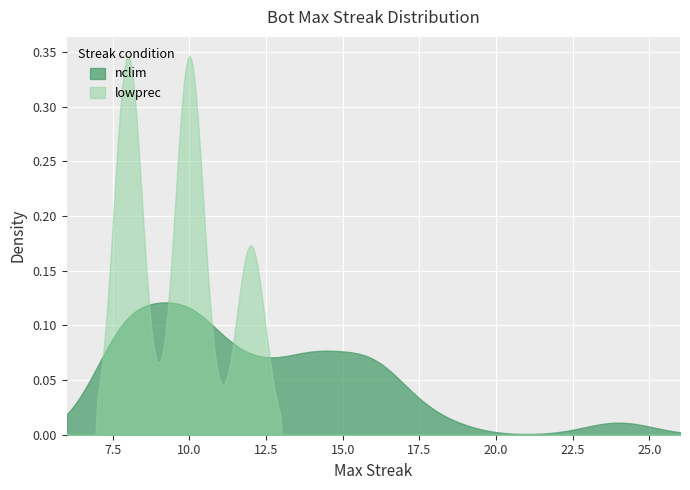

At which label does the data first exceed 12?

31